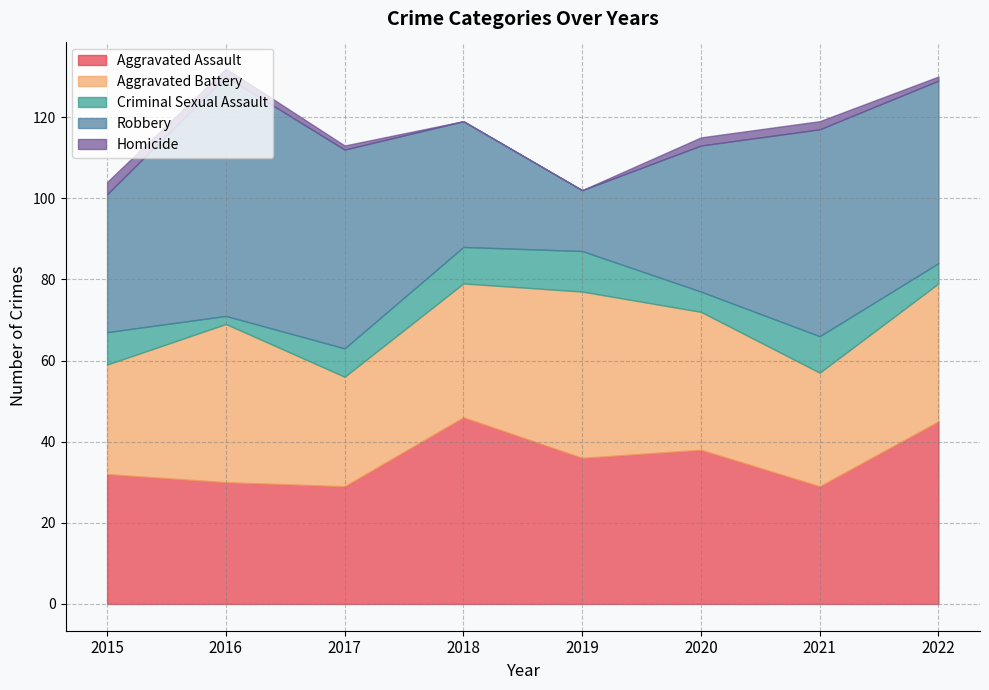

True or false: Aggravated Assault and Robbery intersect in this chart.

True